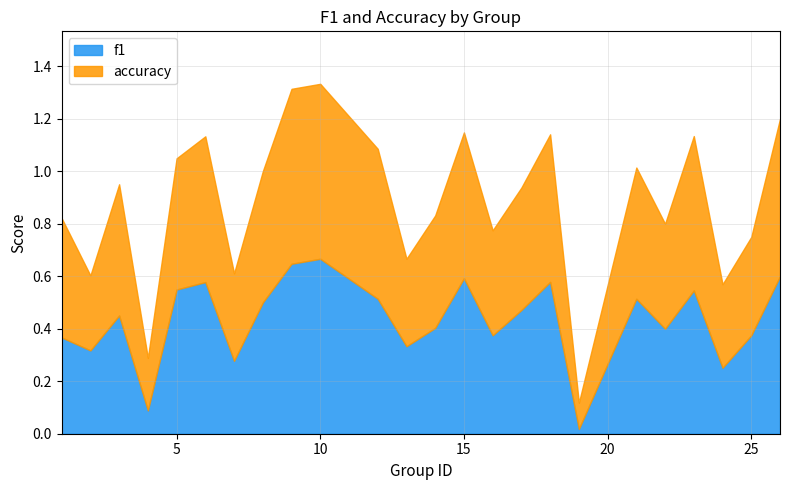

Which series changed the most between 8 and 24?

f1